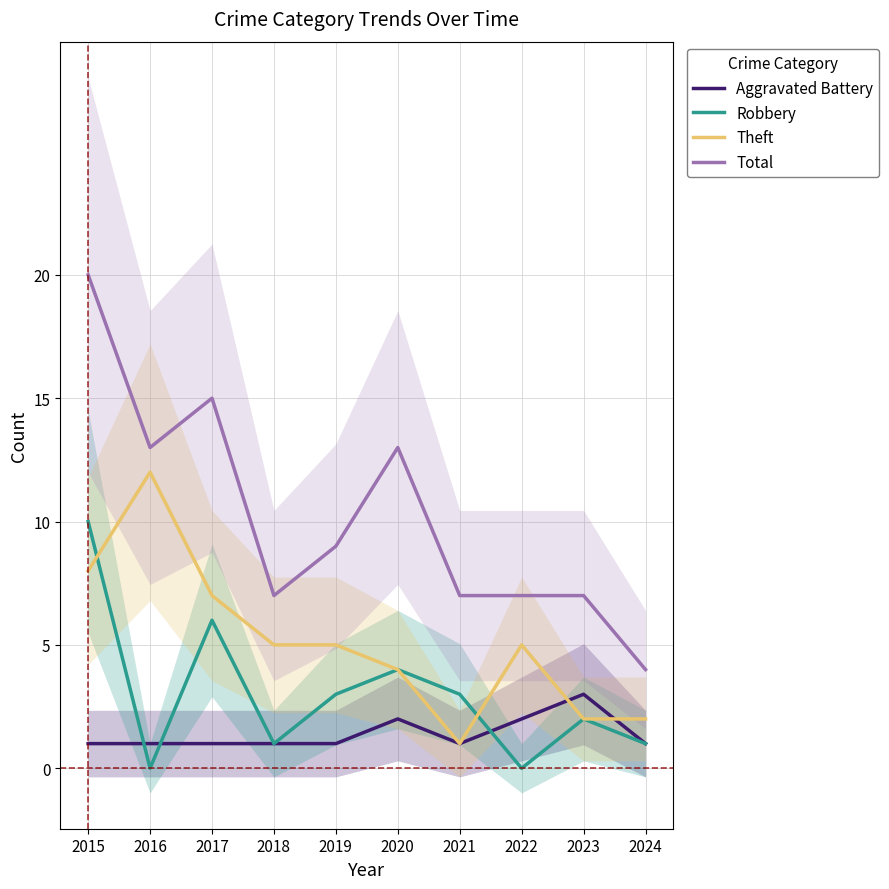

Reading right to left, list all the values displayed in this chart.

Aggravated Battery: 2024=1	2023=3	2022=2	2021=1	2020=2	2019=1	2018=1	2017=1	2016=1	2015=1
Robbery: 2024=1	2023=2	2022=0	2021=3	2020=4	2019=3	2018=1	2017=6	2016=0	2015=10
Theft: 2024=2	2023=2	2022=5	2021=1	2020=4	2019=5	2018=5	2017=7	2016=12	2015=8
Total: 2024=4	2023=7	2022=7	2021=7	2020=13	2019=9	2018=7	2017=15	2016=13	2015=20